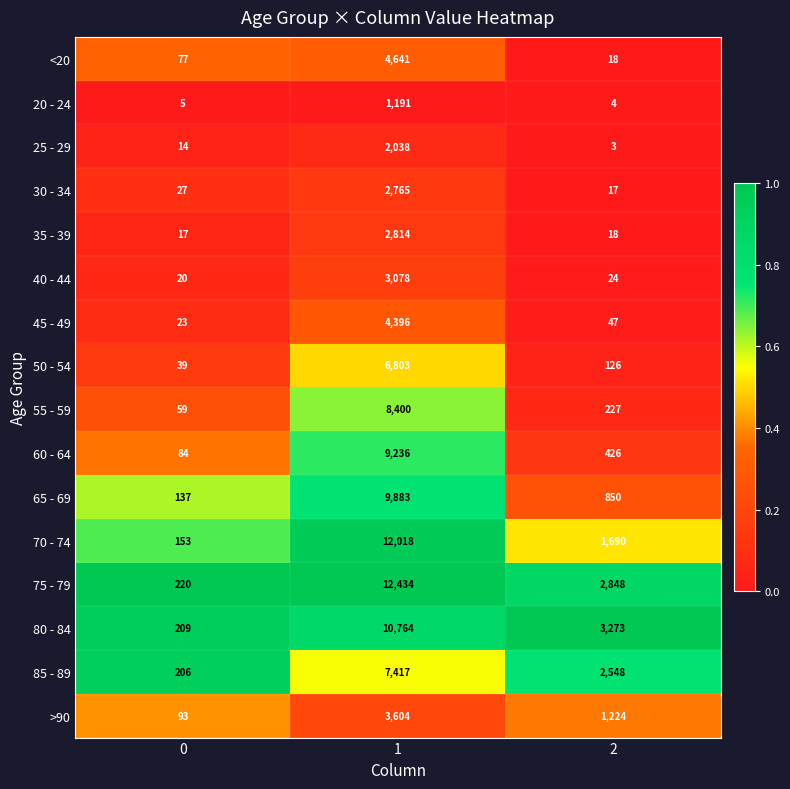

The value of 55 - 59 at 2 is 227. True or false?

True